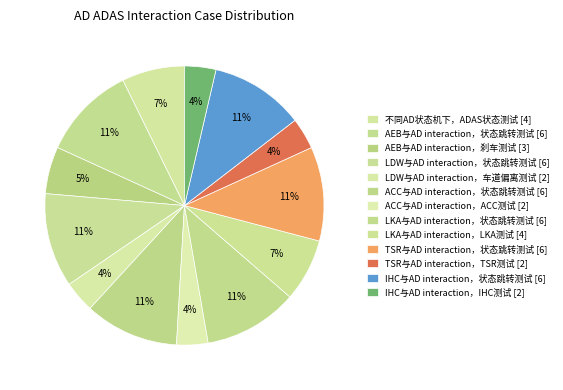

Which slice is the smallest?

LDW与AD interaction，车道偏离测试